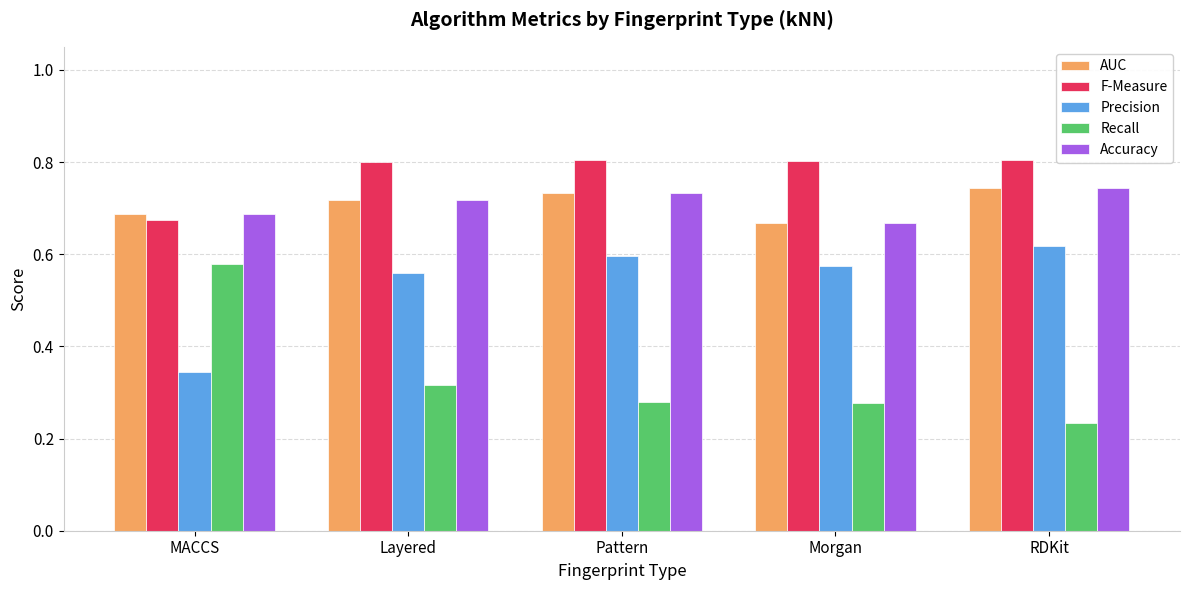

Where is F-Measure nearest to the value 0?

MACCS